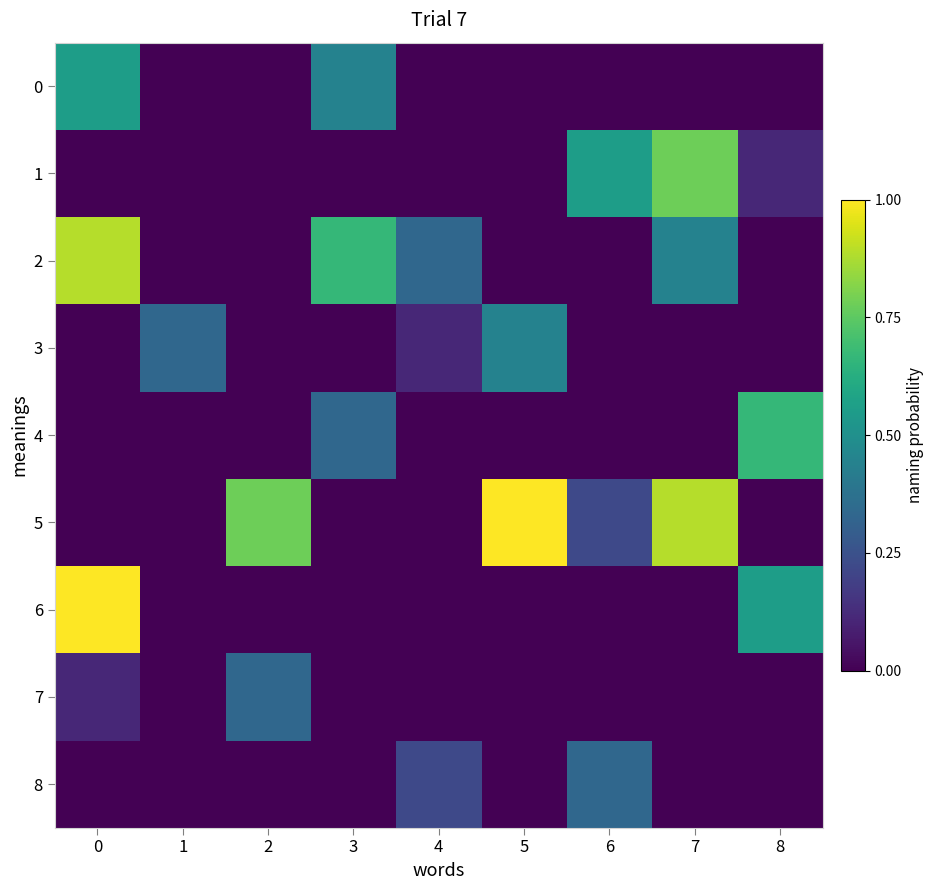

Rank the series by their maximum value, from highest to lowest.

5, 6, 2, 1, 4, 0, 3, 7, 8